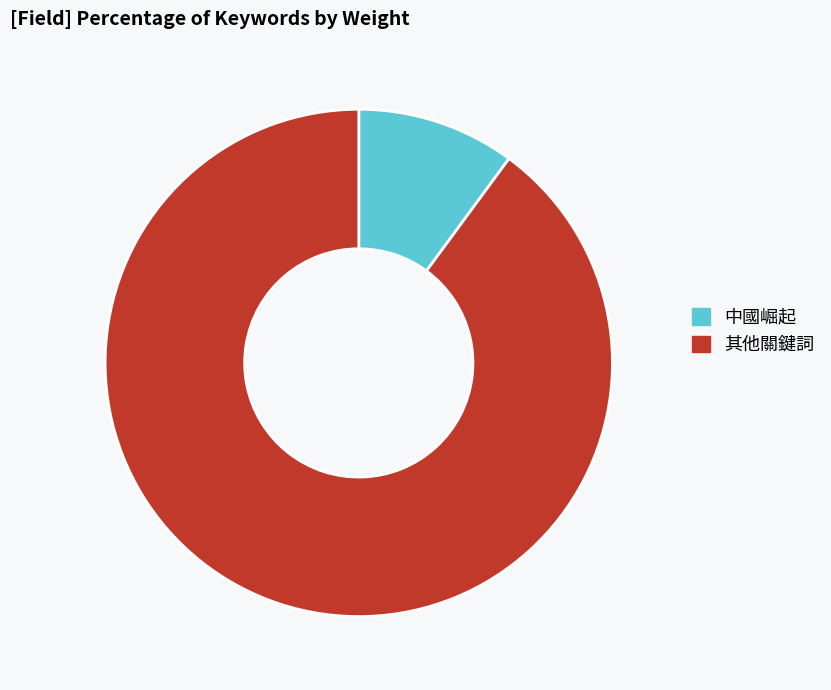

Do 中國崛起 and 其他關鍵詞 together represent more than half of the pie?

Yes